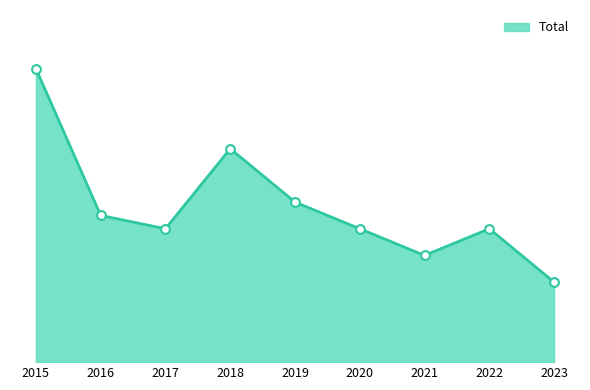

What is the ratio of the value at 2016 to the value at 2017?

1.1